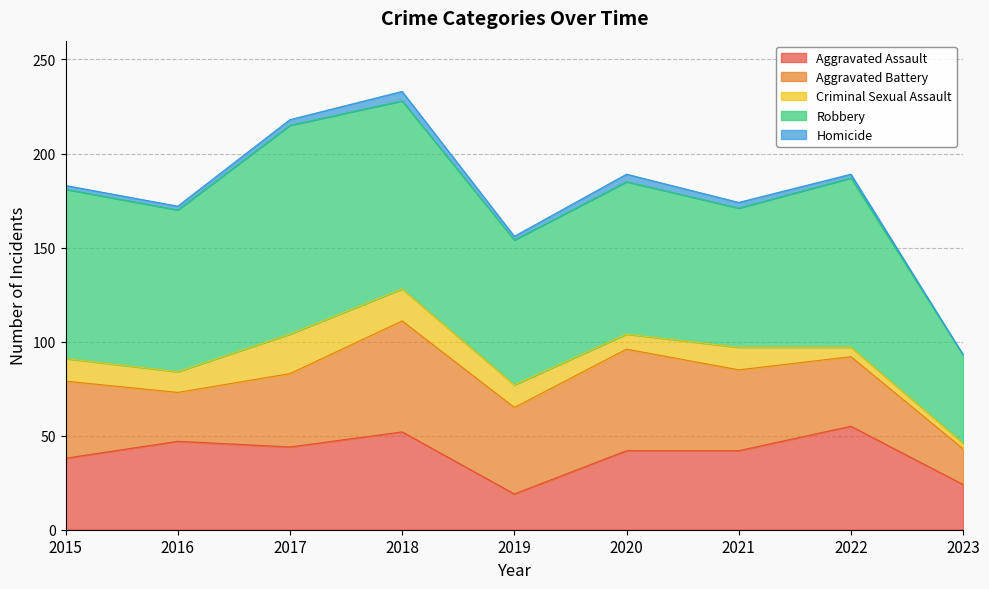

List the series in order of their peak value, lowest first.

Homicide, Criminal Sexual Assault, Aggravated Assault, Aggravated Battery, Robbery